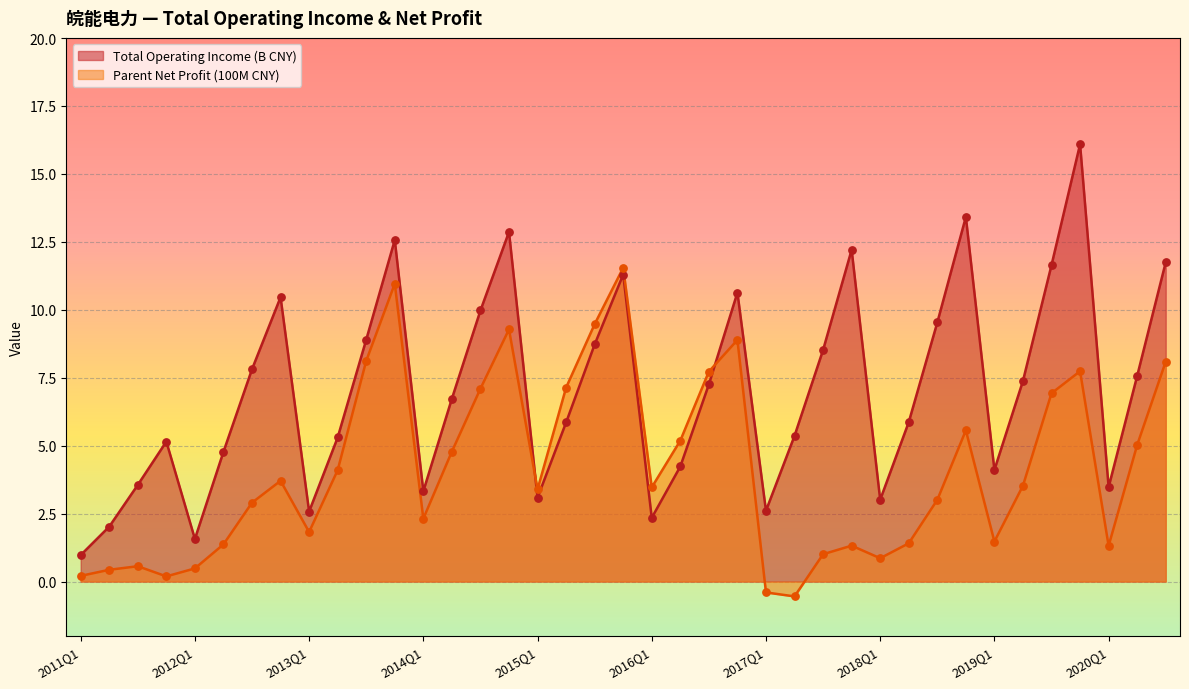

What are all the series names shown in the legend?

Total Operating Income (B CNY), Parent Net Profit (100M CNY)